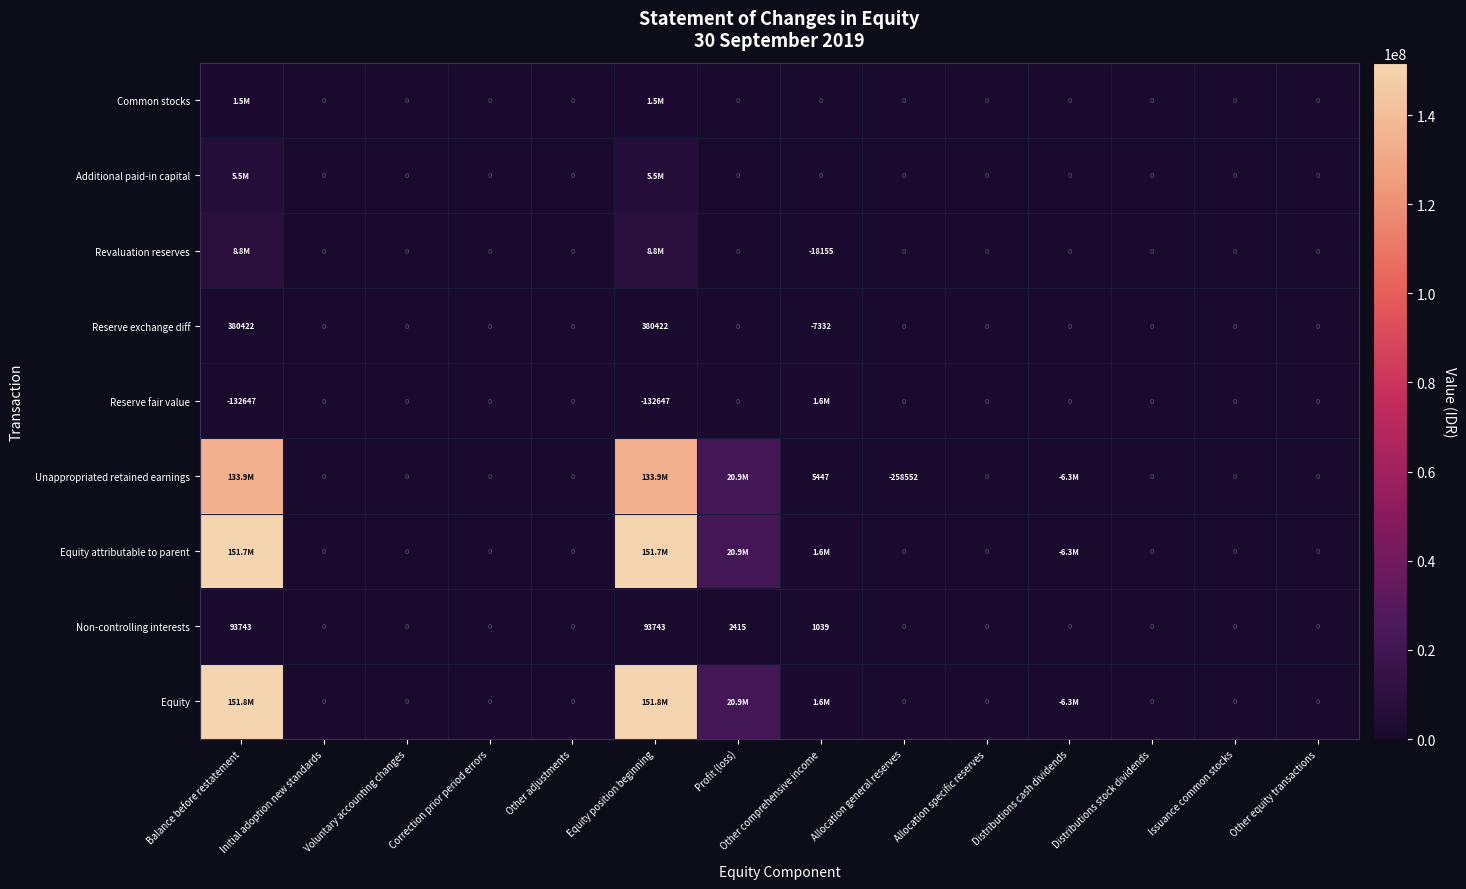

What is the difference between the Reserve fair value values at Voluntary accounting changes and Equity position beginning?

132647